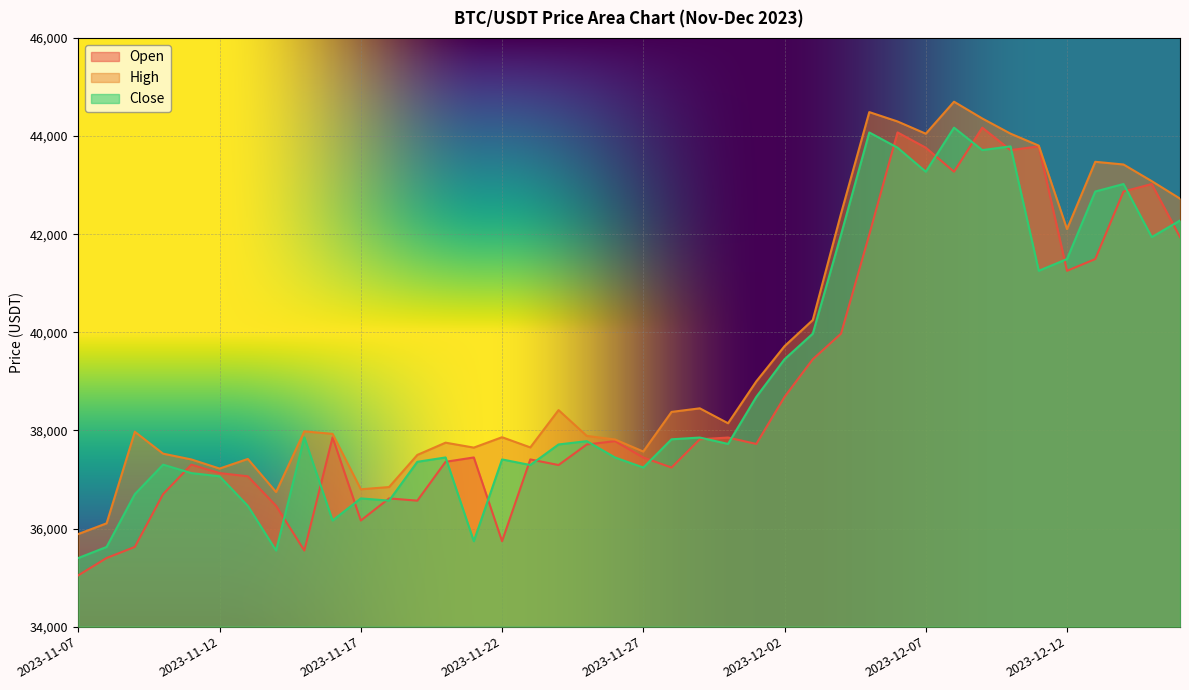

Which category has the highest value in the High series?

2023-12-08